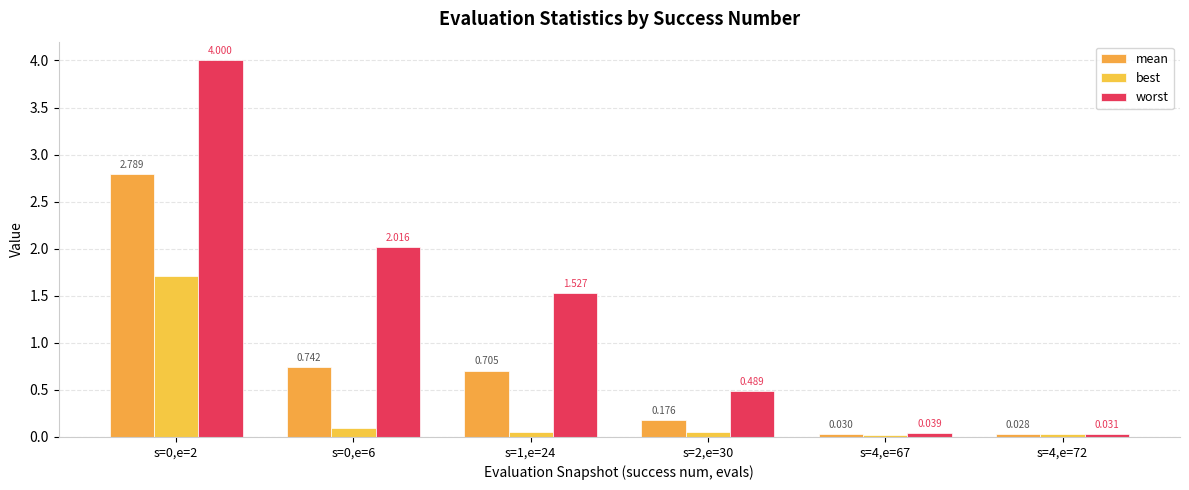

How many bars are there in total?

18